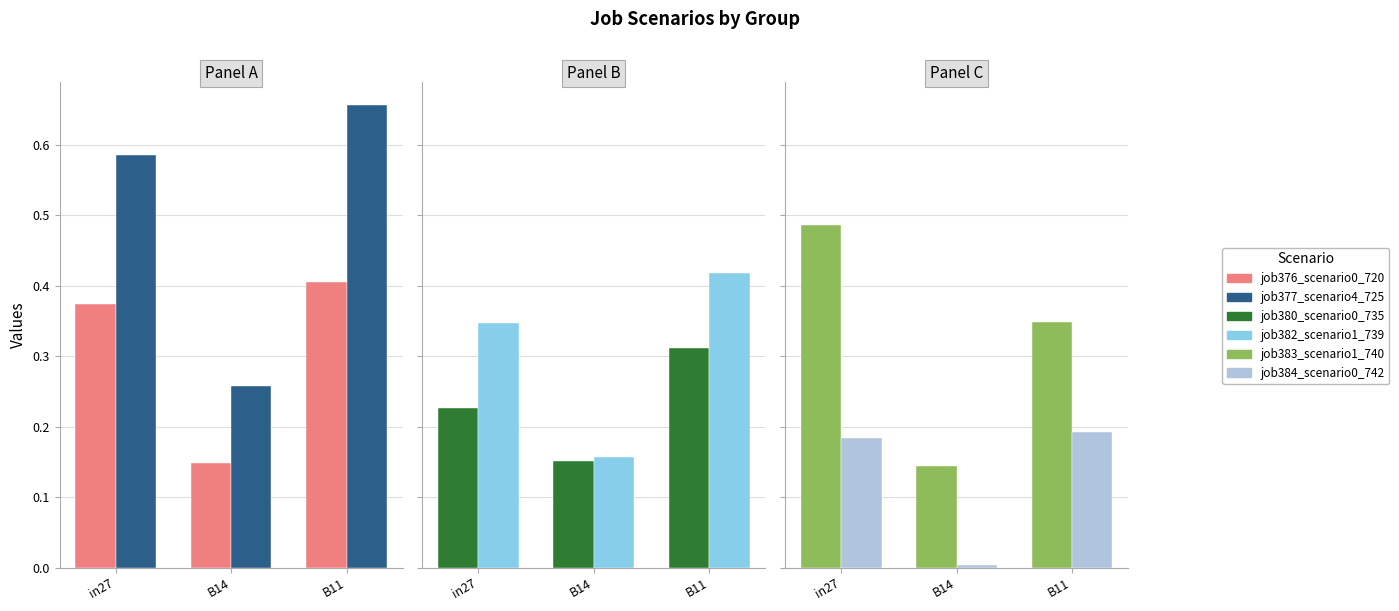

Which has a higher value, B11 or in27?

B11